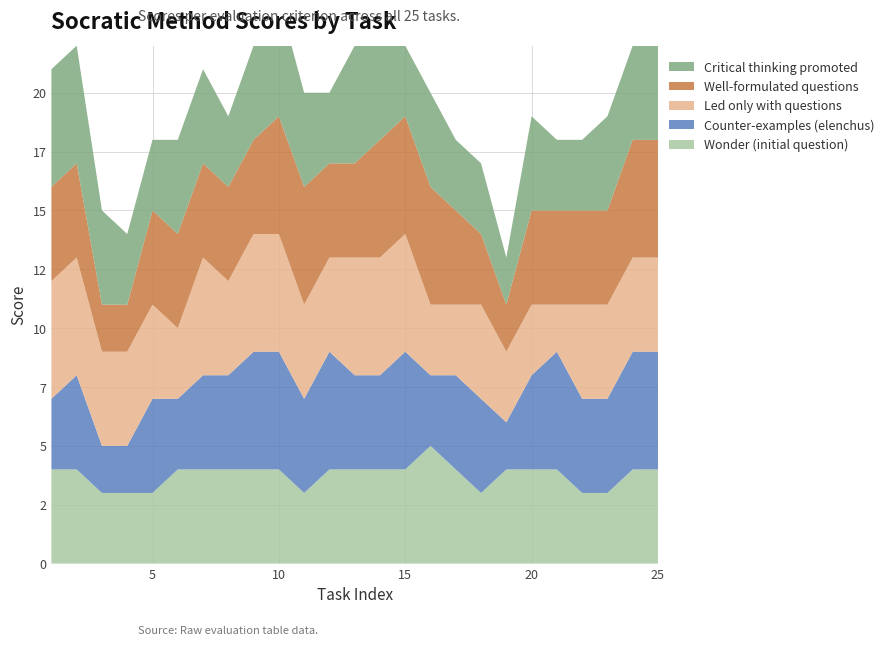

Reading left to right, what are all the values shown in this chart?

Wonder (initial question): 1=4	2=4	3=3	4=3	5=3	6=4	7=4	8=4	9=4	10=4	11=3	12=4	13=4	14=4	15=4	16=5	17=4	18=3	19=4	20=4	21=4	22=3	23=3	24=4	25=4
Counter-examples (elenchus): 1=3	2=4	3=2	4=2	5=4	6=3	7=4	8=4	9=5	10=5	11=4	12=5	13=4	14=4	15=5	16=3	17=4	18=4	19=2	20=4	21=5	22=4	23=4	24=5	25=5
Led only with questions: 1=5	2=5	3=4	4=4	5=4	6=3	7=5	8=4	9=5	10=5	11=4	12=4	13=5	14=5	15=5	16=3	17=3	18=4	19=3	20=3	21=2	22=4	23=4	24=4	25=4
Well-formulated questions: 1=4	2=4	3=2	4=2	5=4	6=4	7=4	8=4	9=4	10=5	11=5	12=4	13=4	14=5	15=5	16=5	17=4	18=3	19=2	20=4	21=4	22=4	23=4	24=5	25=5
Critical thinking promoted: 1=5	2=5	3=4	4=3	5=3	6=4	7=4	8=3	9=4	10=5	11=4	12=3	13=5	14=5	15=3	16=4	17=3	18=3	19=2	20=4	21=3	22=3	23=4	24=4	25=5